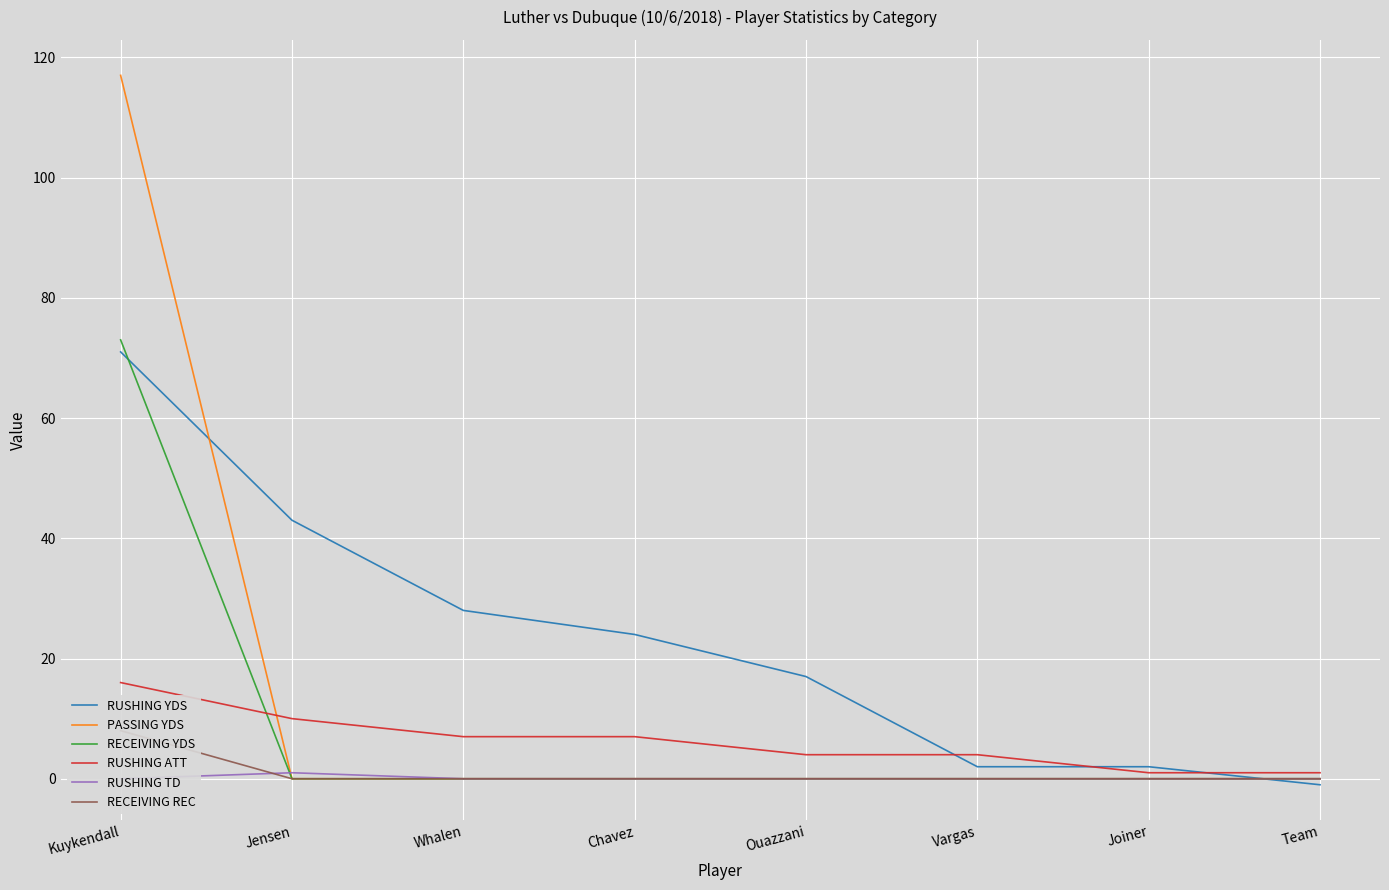

What is the label of the 3rd point from the right?

Vargas